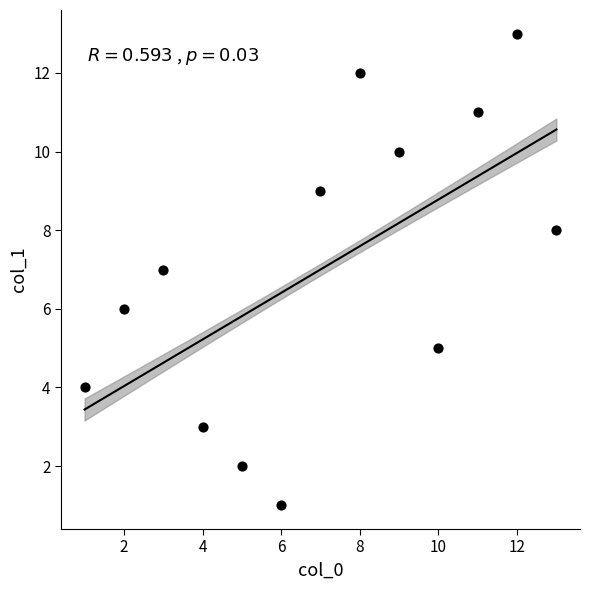

What is the range of Y values (max minus min)?

12